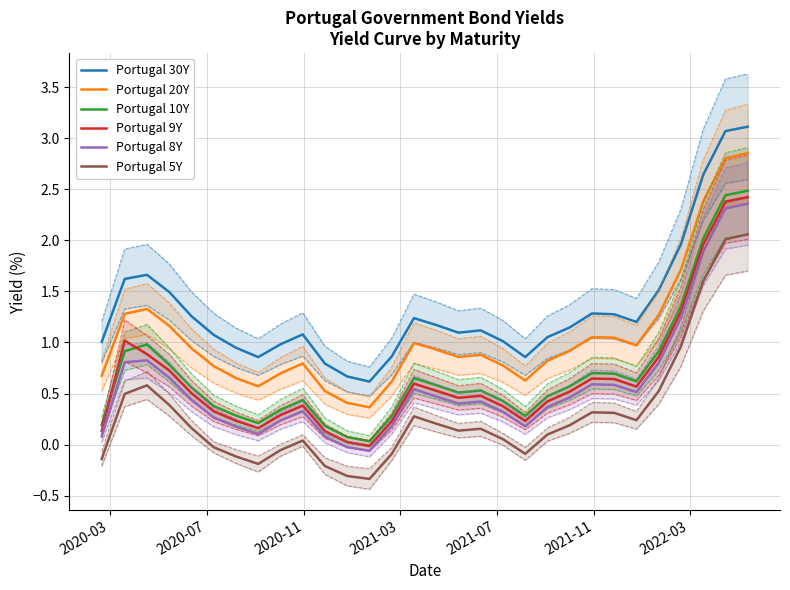

At how many categories does at least one series exceed 0?

30